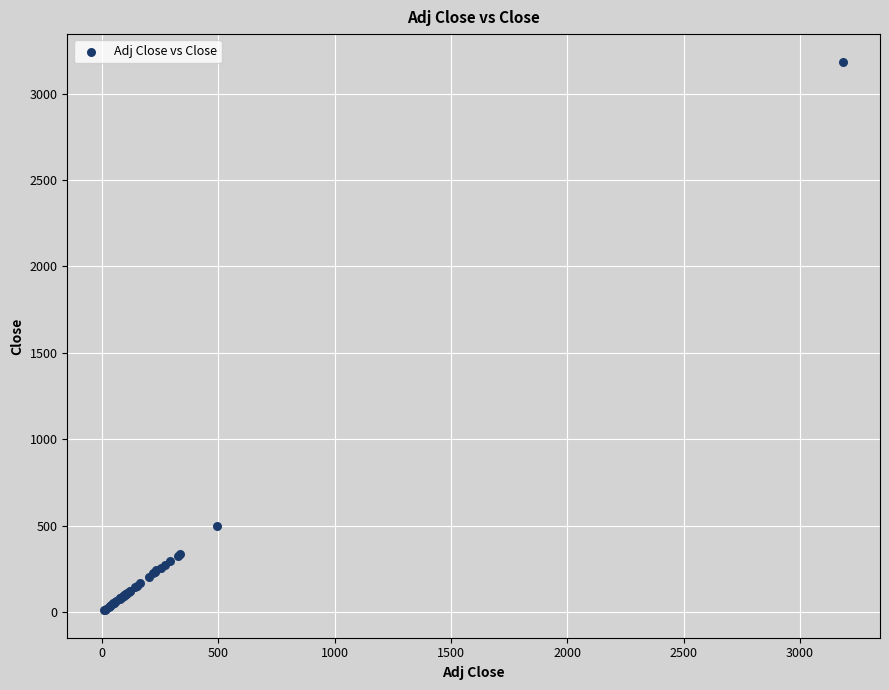

What Y value in the scatter plot is closest to 1598?

496.0